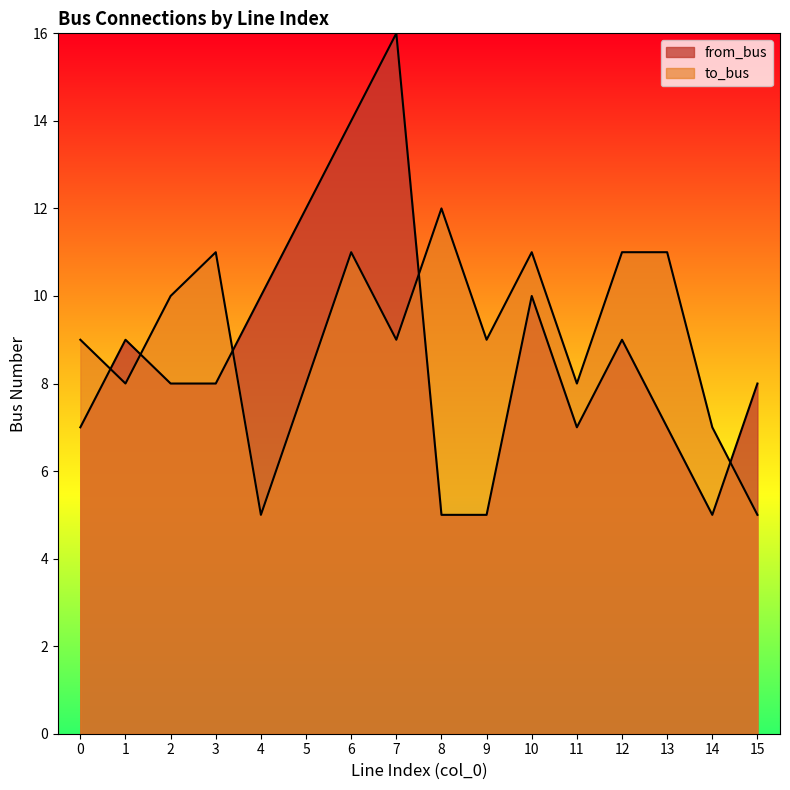

What is the greatest value displayed?

16